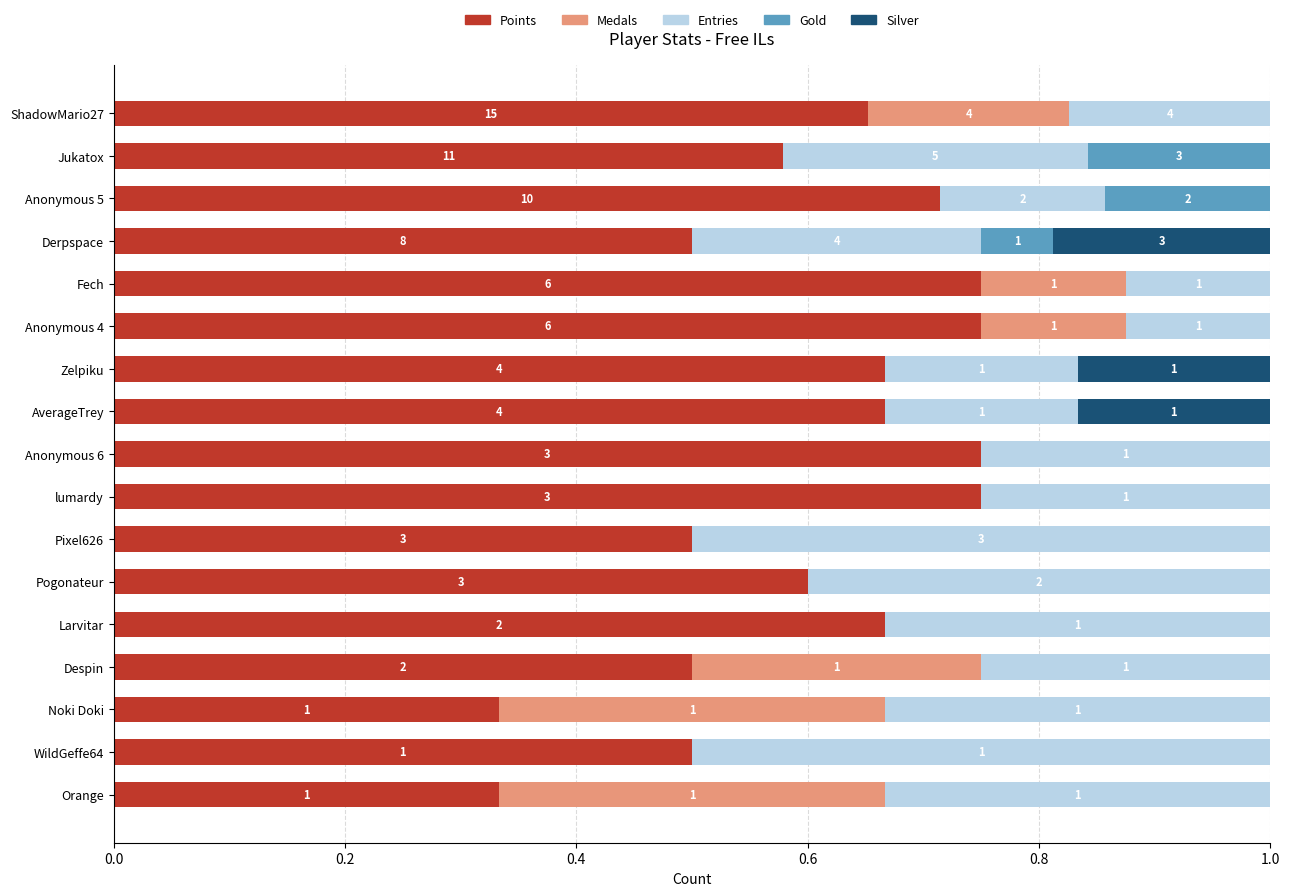

What is the value of the Points bar at the 10th from the left?

0.8